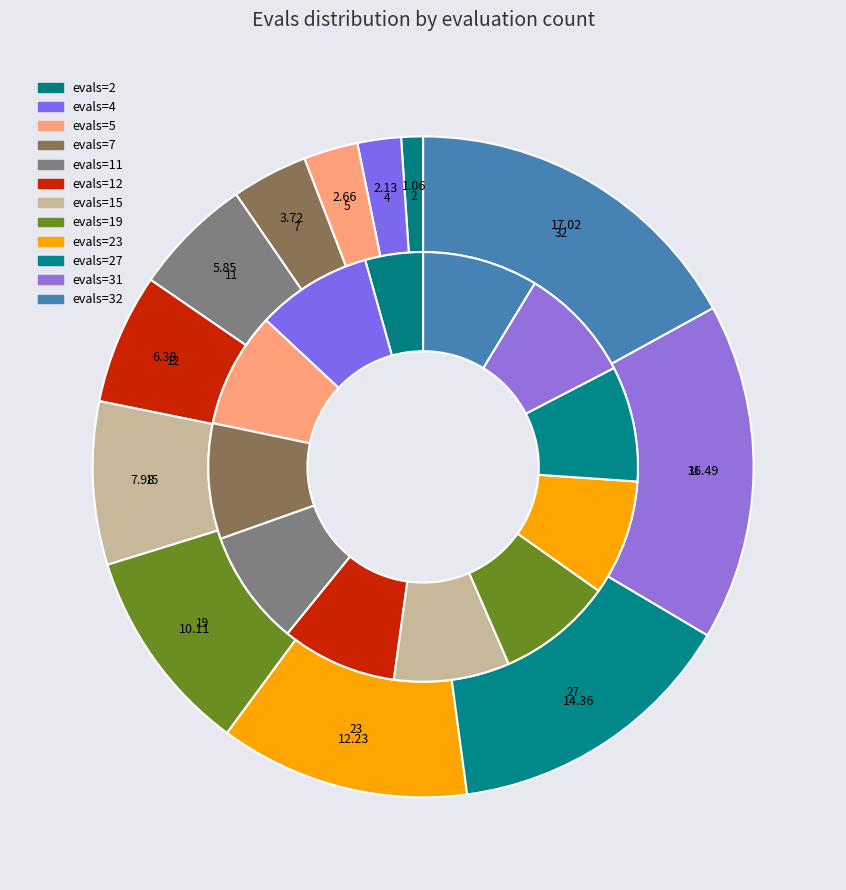

Does any single category account for the majority?

No